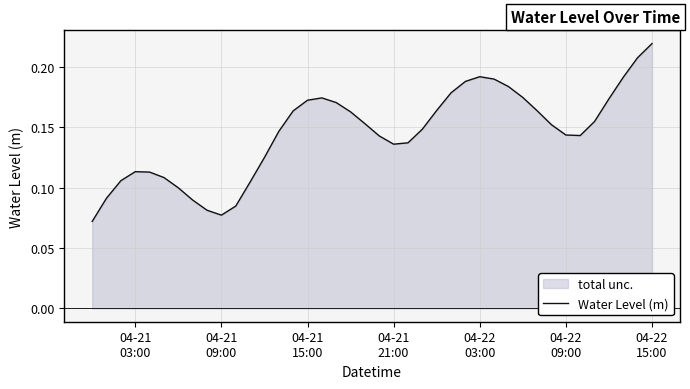

Does the chart have visible grid lines?

Yes